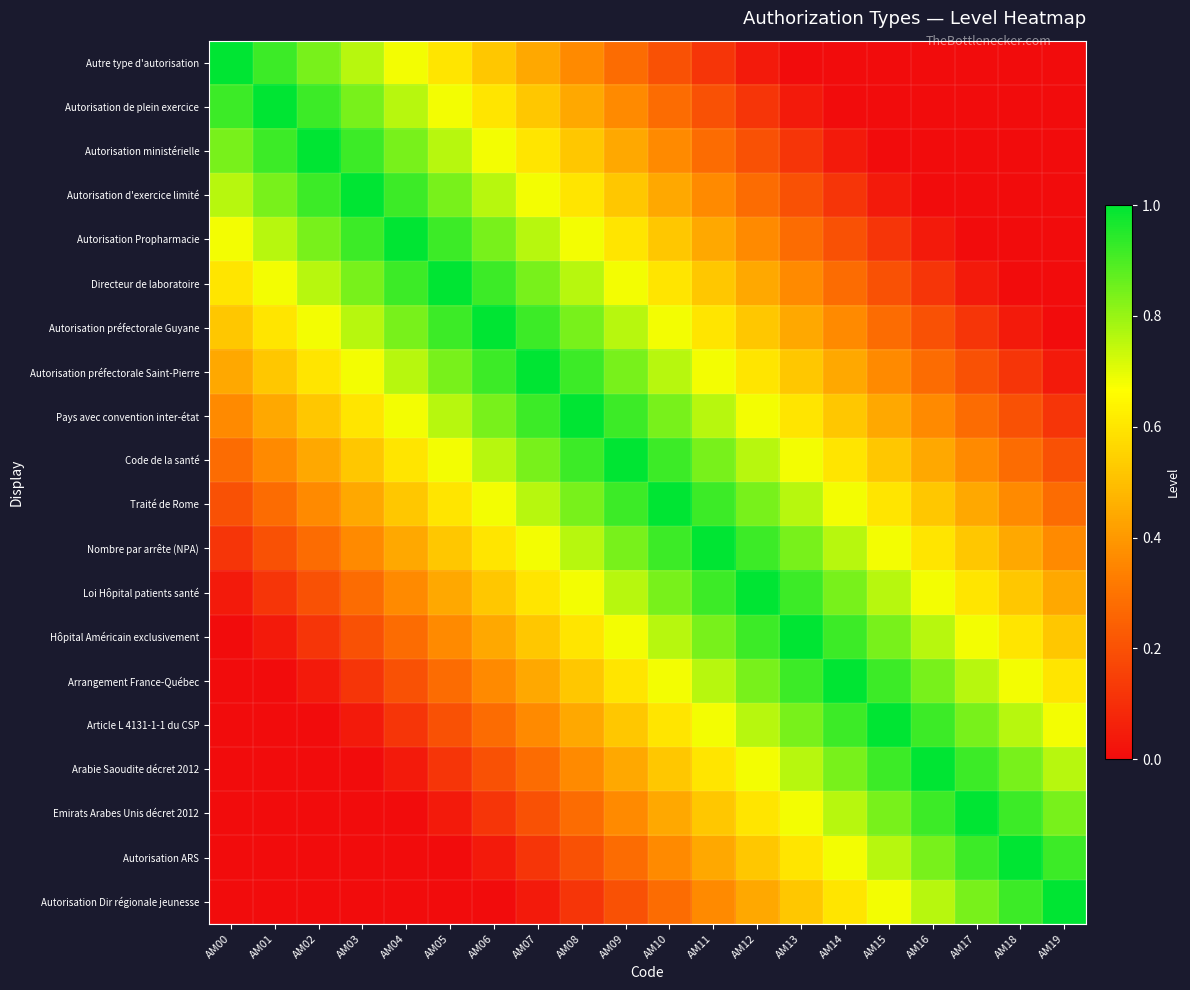

Which series has the largest total across all categories?

Code de la santé